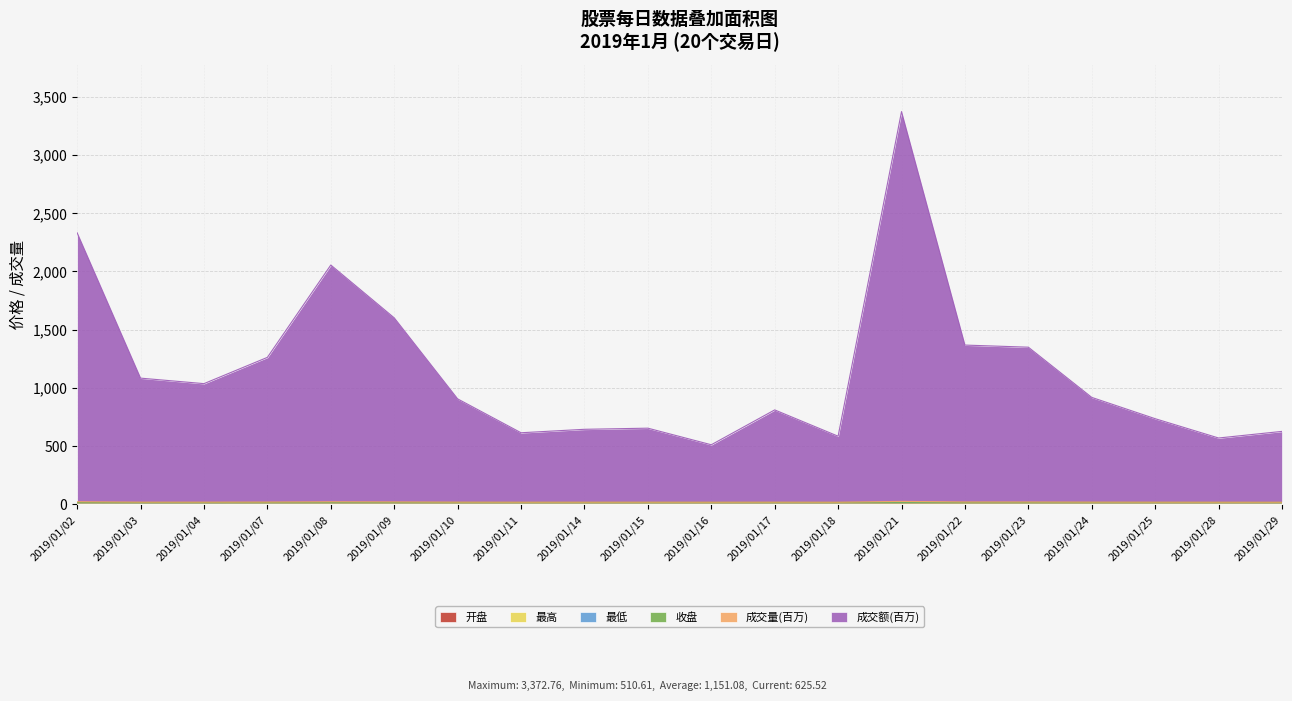

List the labels in order of 开盘 value, smallest first.

2019/01/03, 2019/01/04, 2019/01/07, 2019/01/02, 2019/01/18, 2019/01/08, 2019/01/15, 2019/01/29, 2019/01/10, 2019/01/11, 2019/01/17, 2019/01/25, 2019/01/21, 2019/01/24, 2019/01/09, 2019/01/23, 2019/01/28, 2019/01/14, 2019/01/16, 2019/01/22